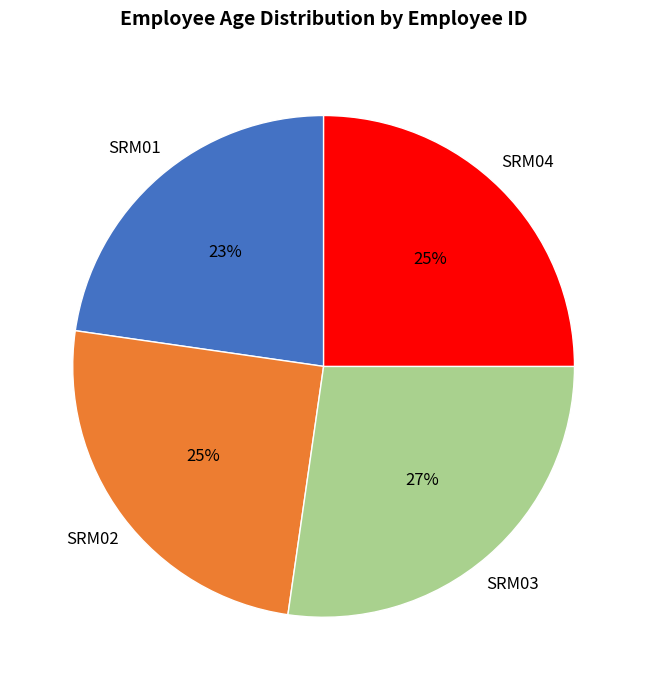

What percentage is the SRM04 slice, to the nearest percent?

25%